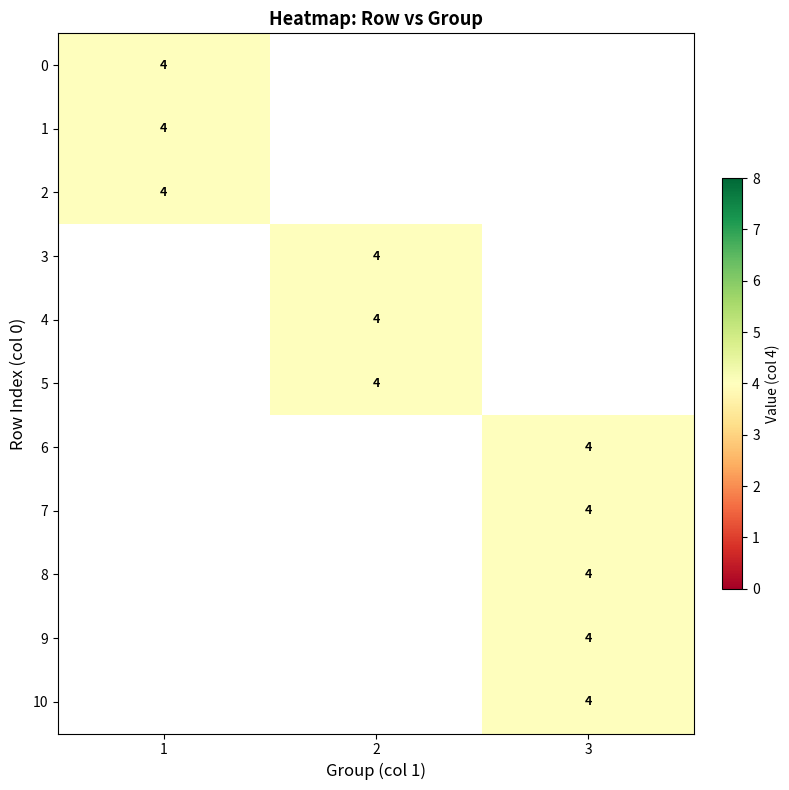

Reading right to left, list all the values displayed in this chart.

0: 10=10	9=9	8=8	7=7	6=6	5=5	4=4	3=3	2=2	1=1	0=0
1: 10=3	9=3	8=3	7=3	6=3	5=2	4=2	3=2	2=1	1=1	0=1
val: 10=4	9=4	8=4	7=4	6=4	5=4	4=4	3=4	2=4	1=4	0=4